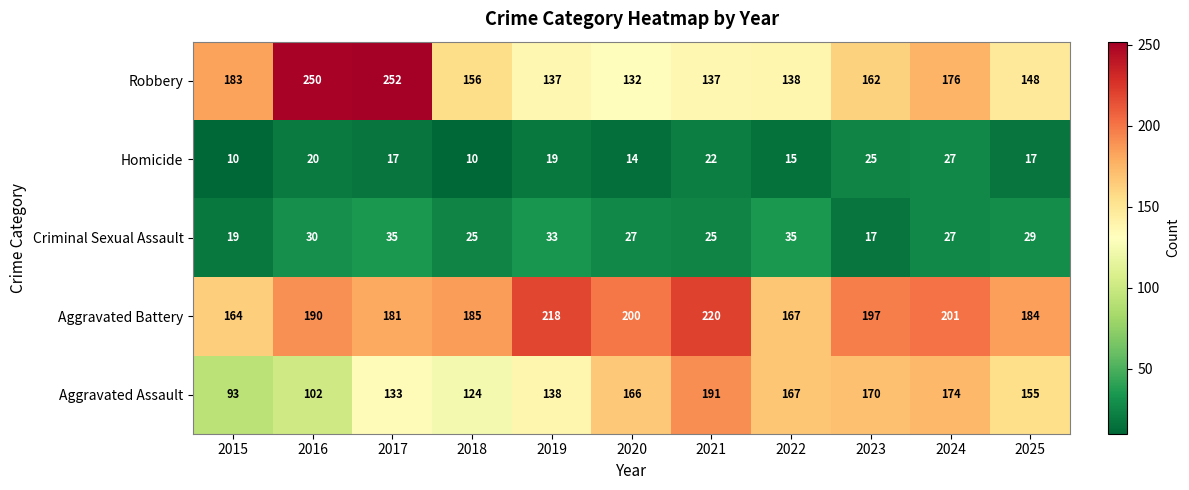

What is the spread (max minus min) of values at 2024?

174